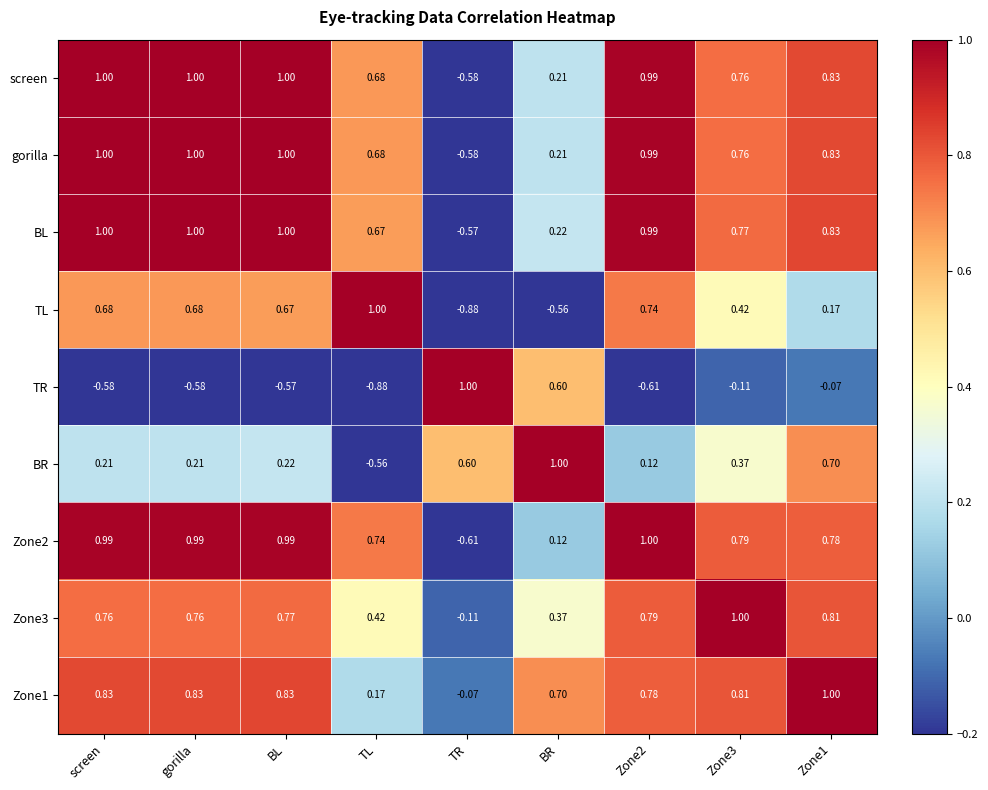

At which label does TL first exceed 0?

screen